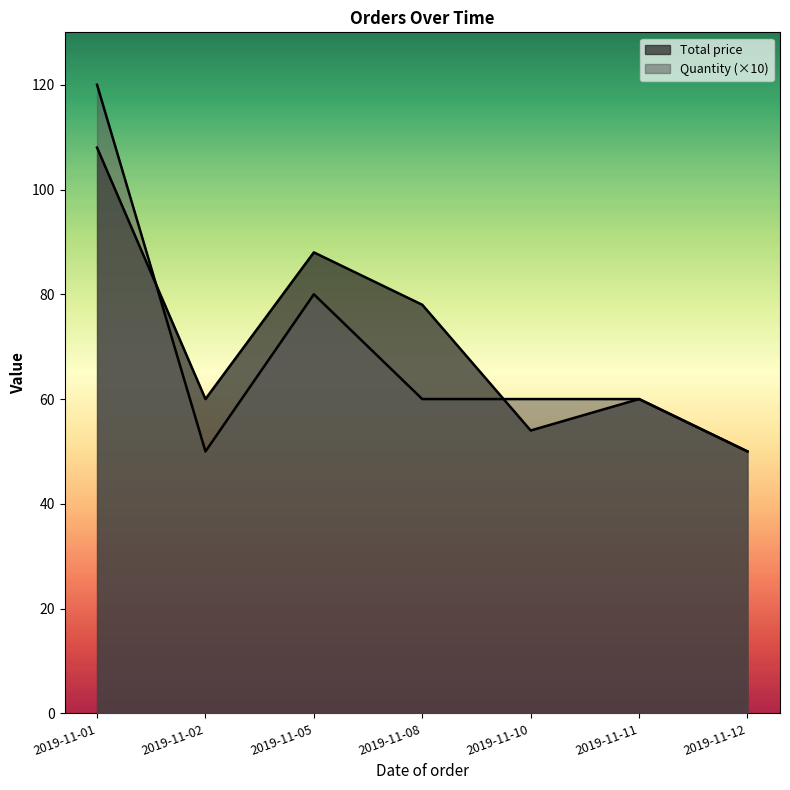

What is the spread (max minus min) of values at 2019-11-08?

18